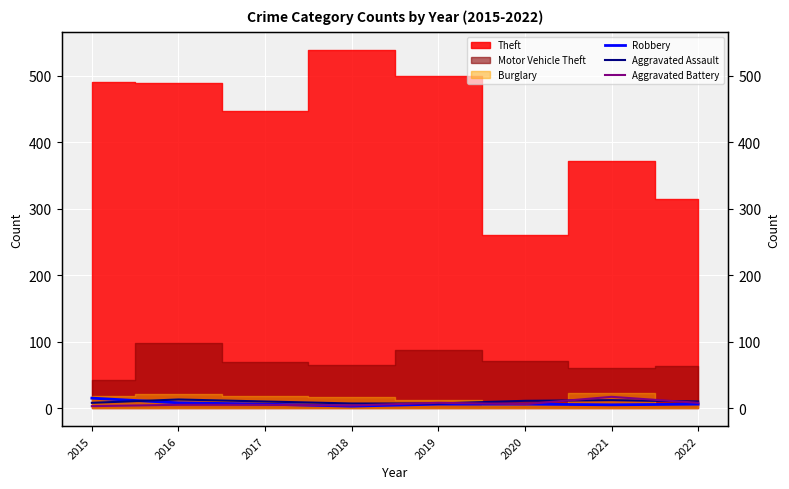

Is it true that Aggravated Assault equals 7 at 2019?

True